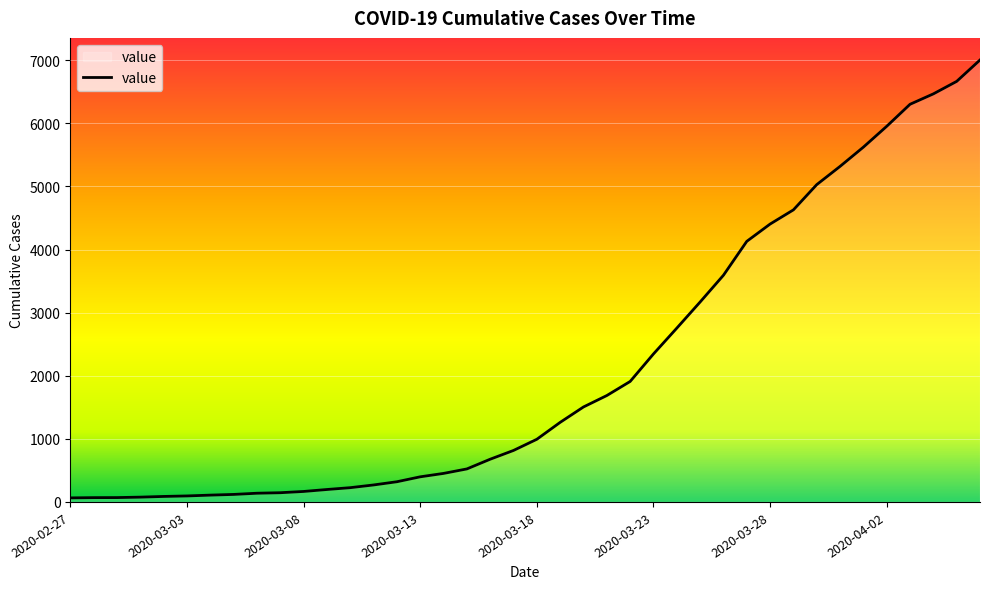

What is the difference between the second highest and minimum values?

6600